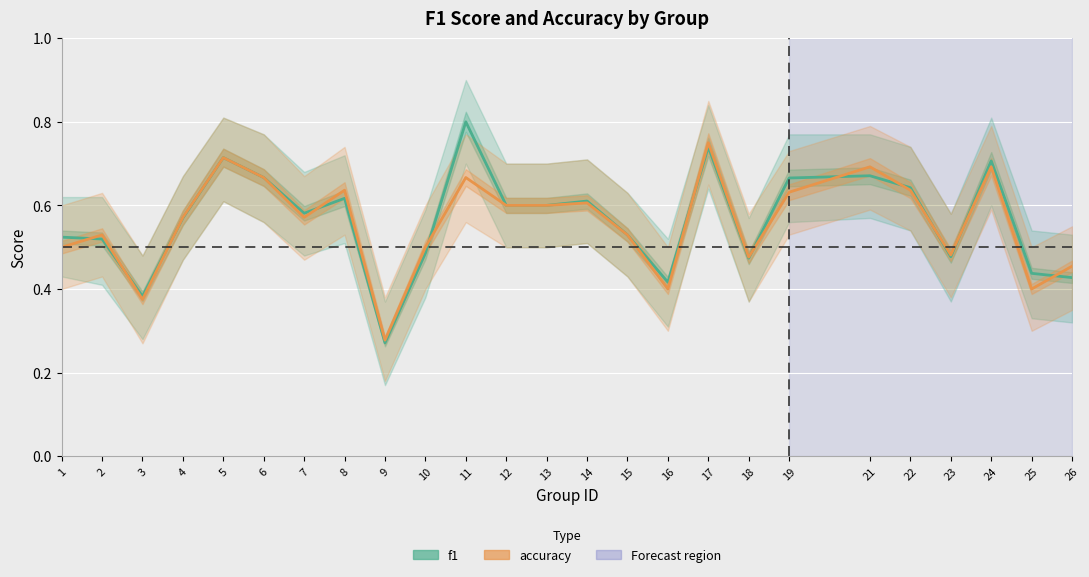

Between 5 and 17, which is larger?

17